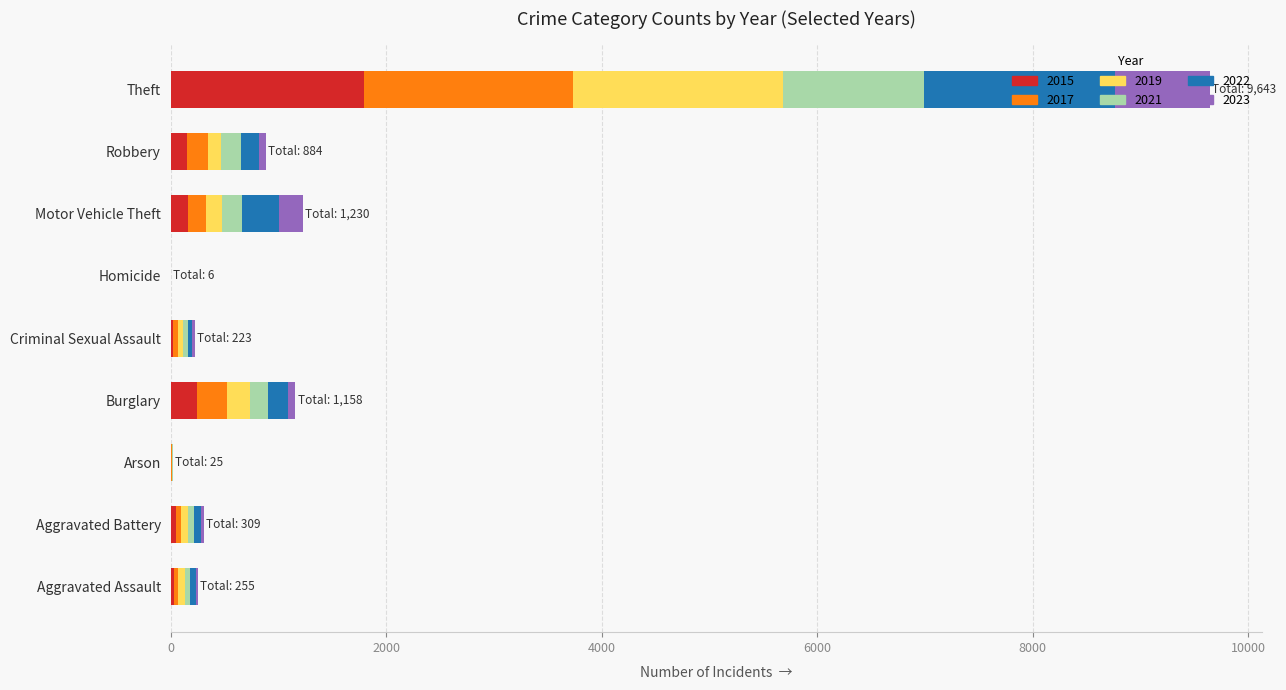

At which label does 2015 reach its peak?

Theft